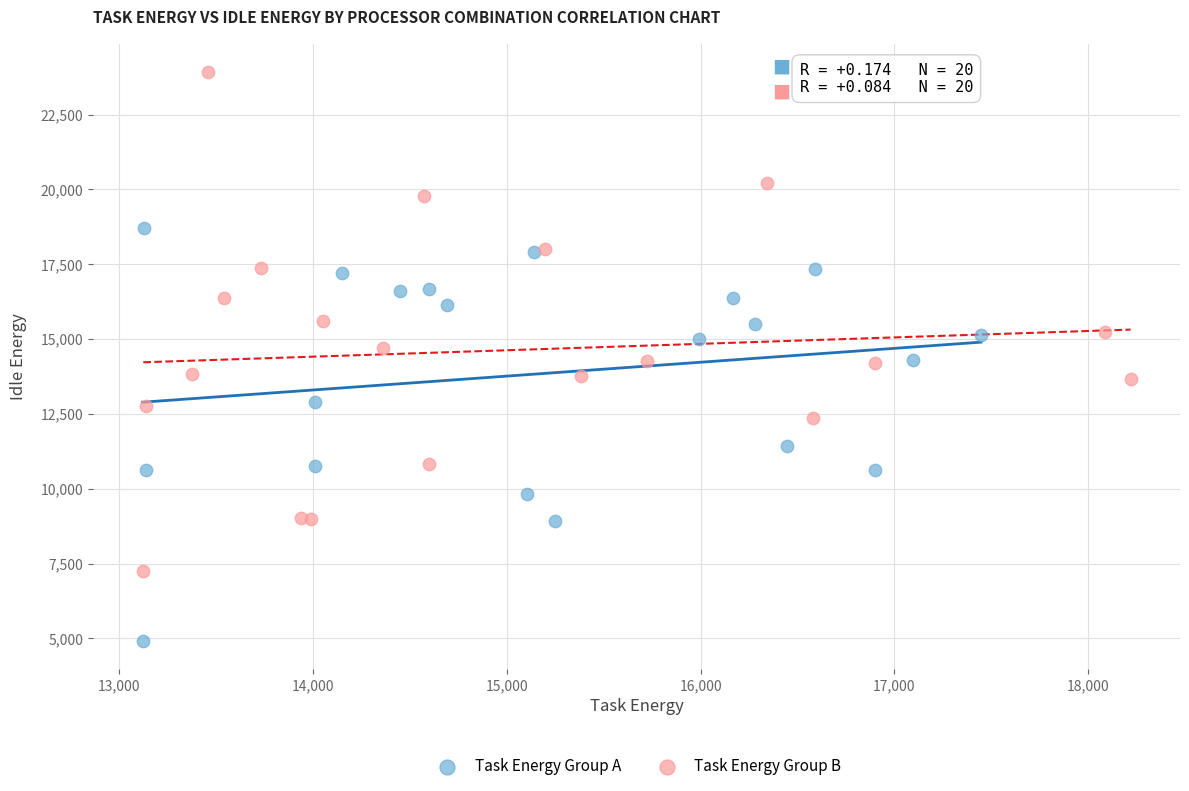

Which series contains the highest Y value?

Task Energy Group B